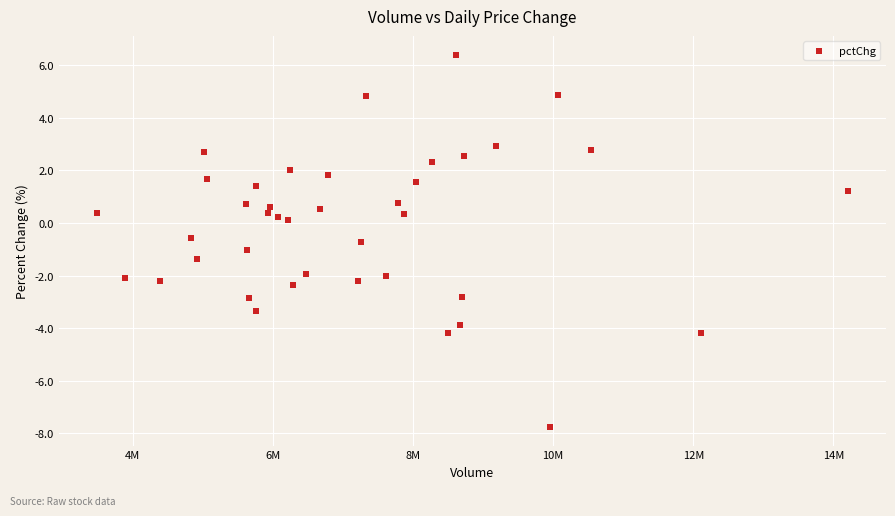

What is the range of Y values (max minus min)?

14.2